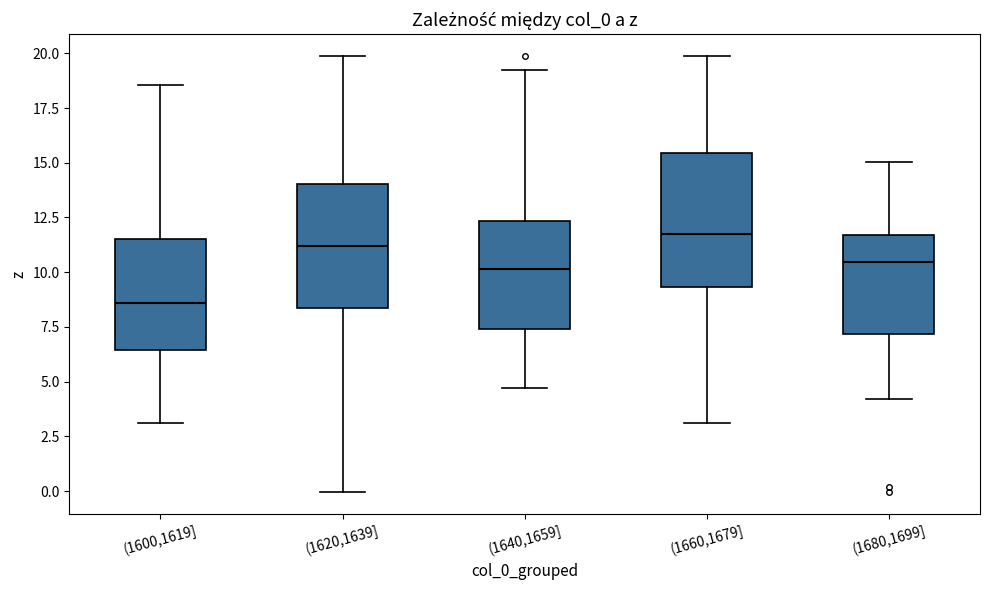

Reading left to right, read every box against the y-axis: the position of its median line, the range the box covers, and the ends of its whiskers. The values are not printed on the chart, so give them approximately, as read against the axis.

(1600,1619]: median 8.5, box 6.5 to 11.5, whiskers 3.0 to 18.5
(1620,1639]: median 11.0, box 8.5 to 14.0, whiskers 0.0 to 20.0
(1640,1659]: median 10.0, box 7.5 to 12.5, whiskers 4.5 to 19.0
(1660,1679]: median 11.5, box 9.5 to 15.5, whiskers 3.0 to 20.0
(1680,1699]: median 10.5, box 7.0 to 11.5, whiskers 4.0 to 15.0